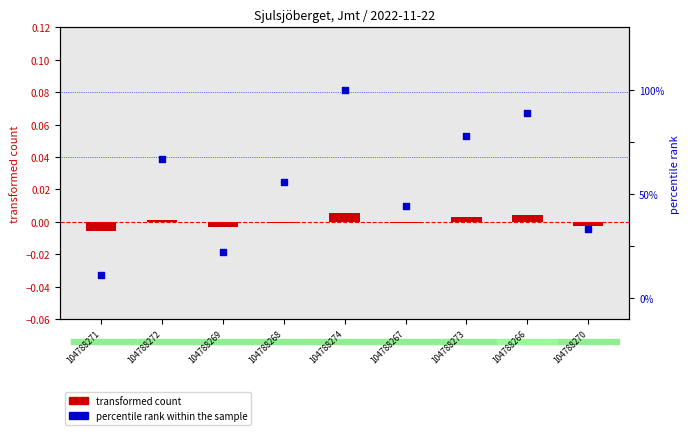

What are all the series names shown in the legend?

transformed count, percentile rank within the sample